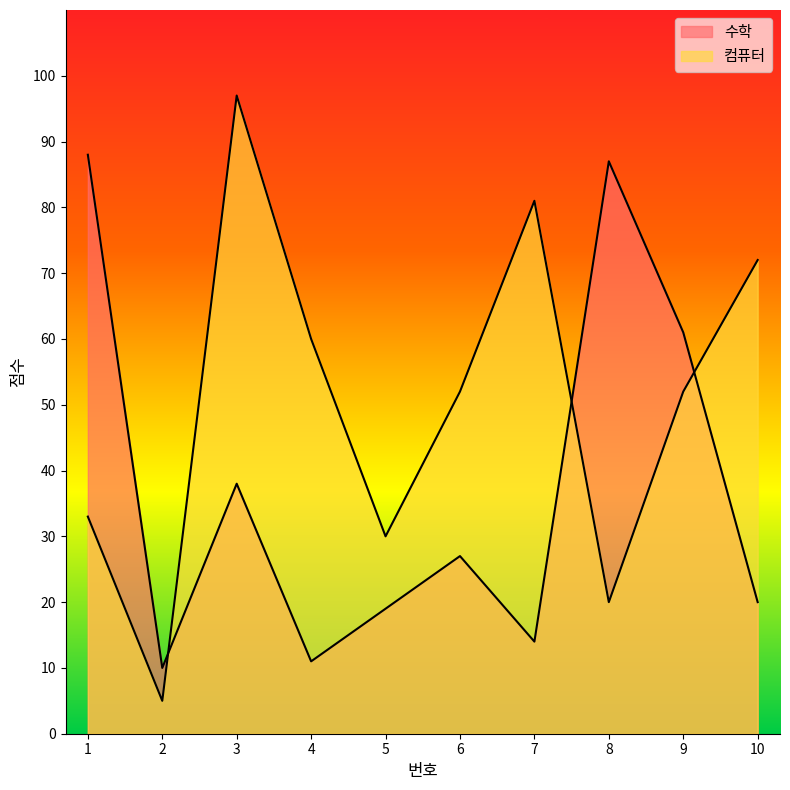

What is the value of the 수학 point at the 6th from the left?

27